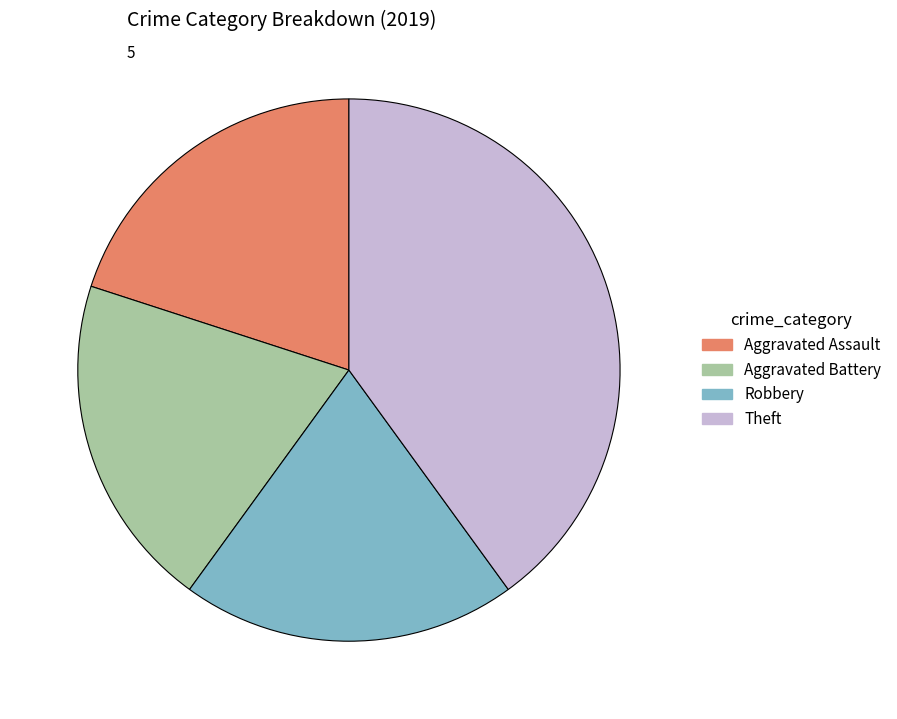

Between Theft and Robbery, which is larger?

Theft